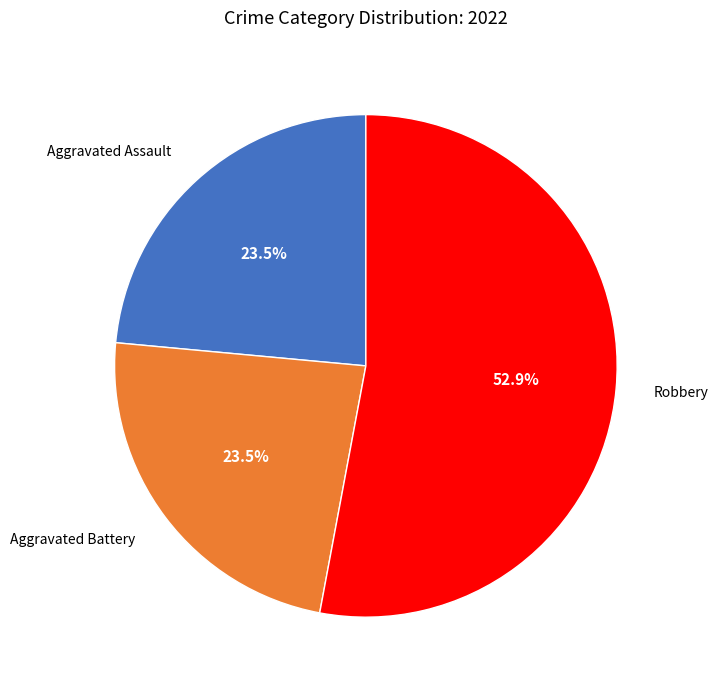

Does any single category account for the majority?

Yes